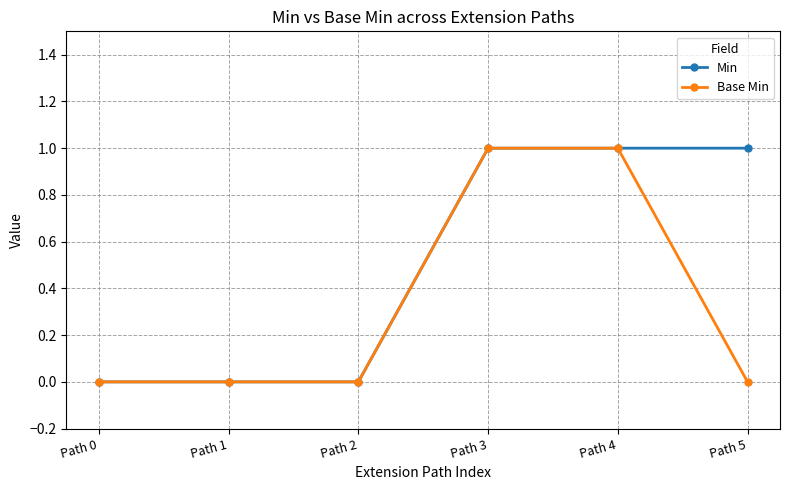

True or false: Min has more than 2 interior local peaks.

False